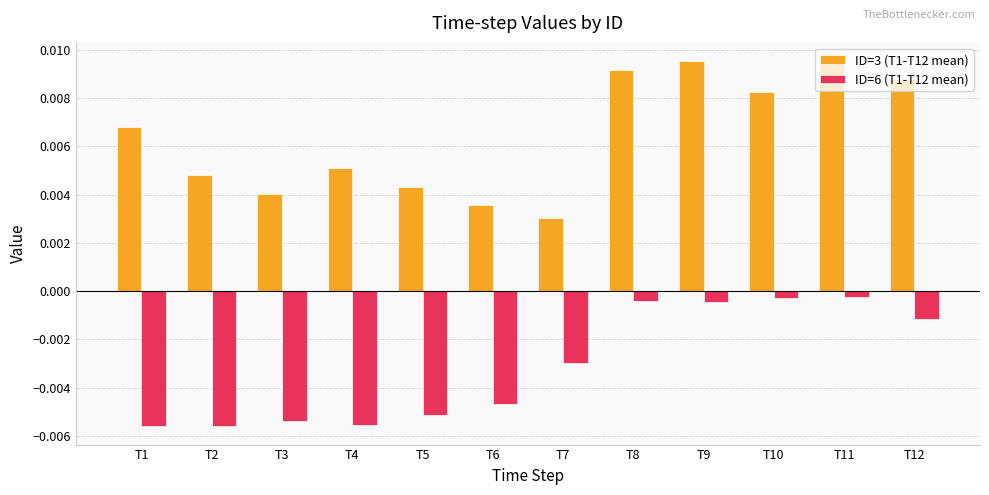

Is the value of ID=6 (T1-T12 mean) at T4 greater than the value of ID=3 (T1-T12 mean) at T9?

No